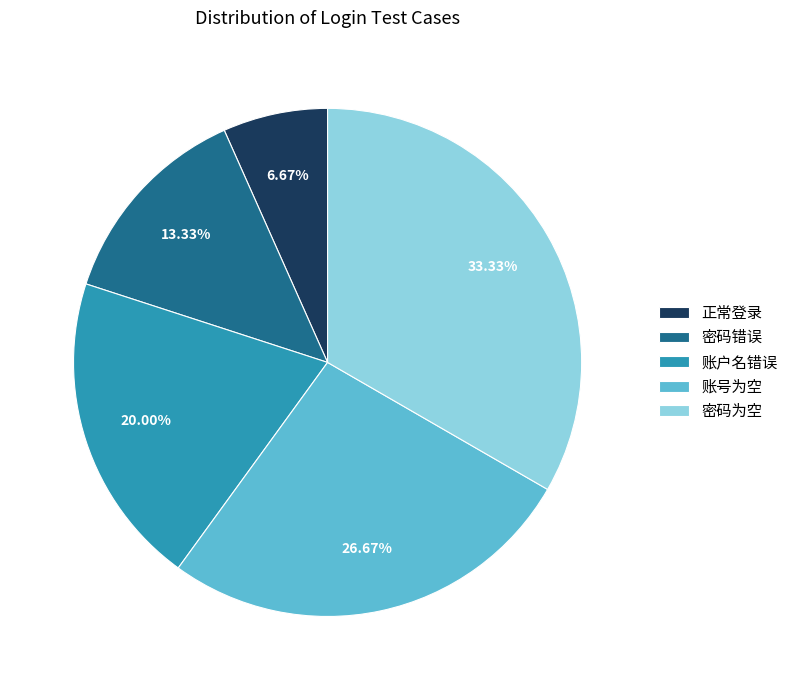

Does 密码错误 account for over 50% of the chart?

No